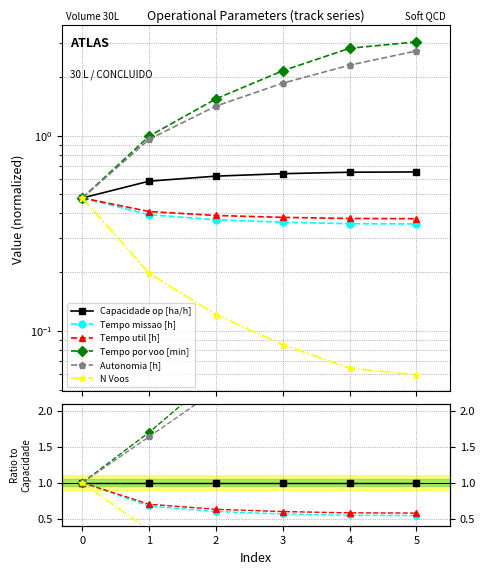

What is the greatest value displayed?

4.6